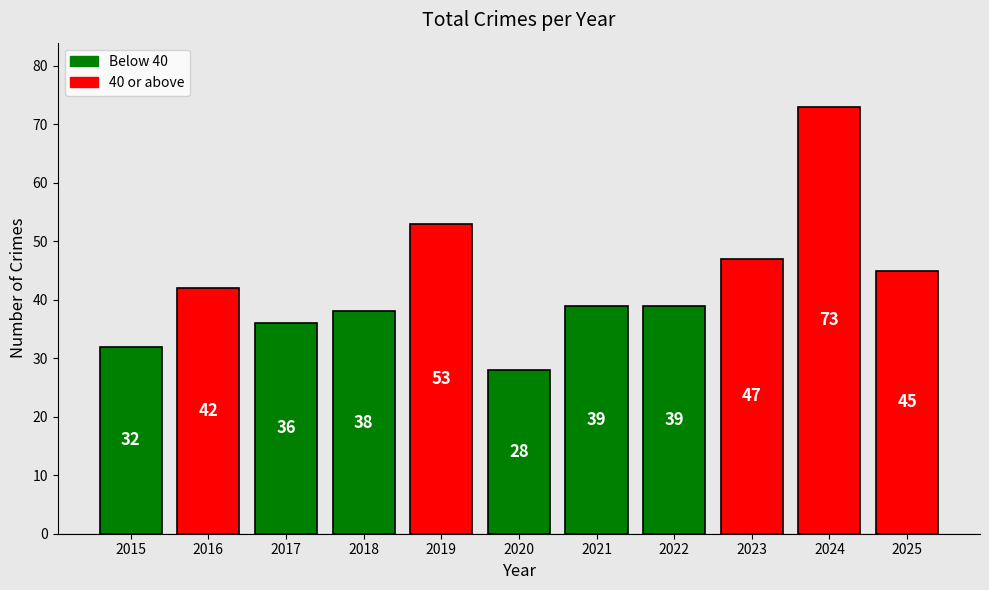

Which label corresponds to the largest value in the chart?

2024